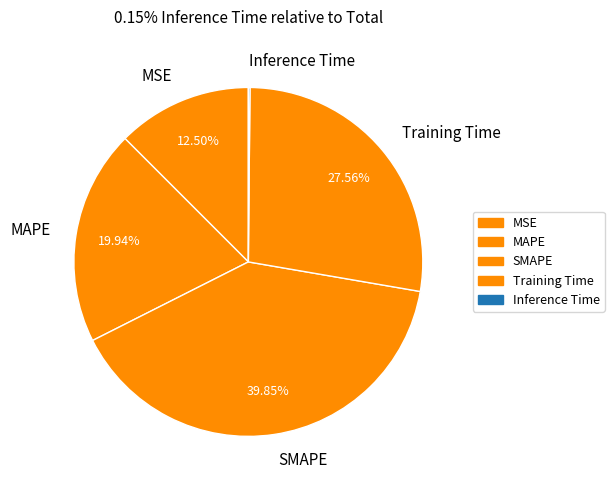

Do MSE and MAPE together represent more than half of the pie?

No